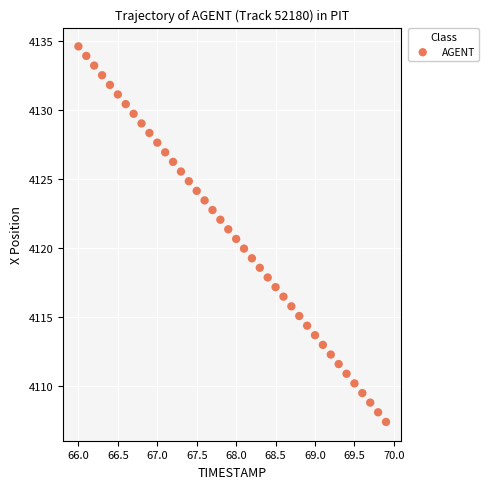

What is the range of Y values (max minus min)?

27.2